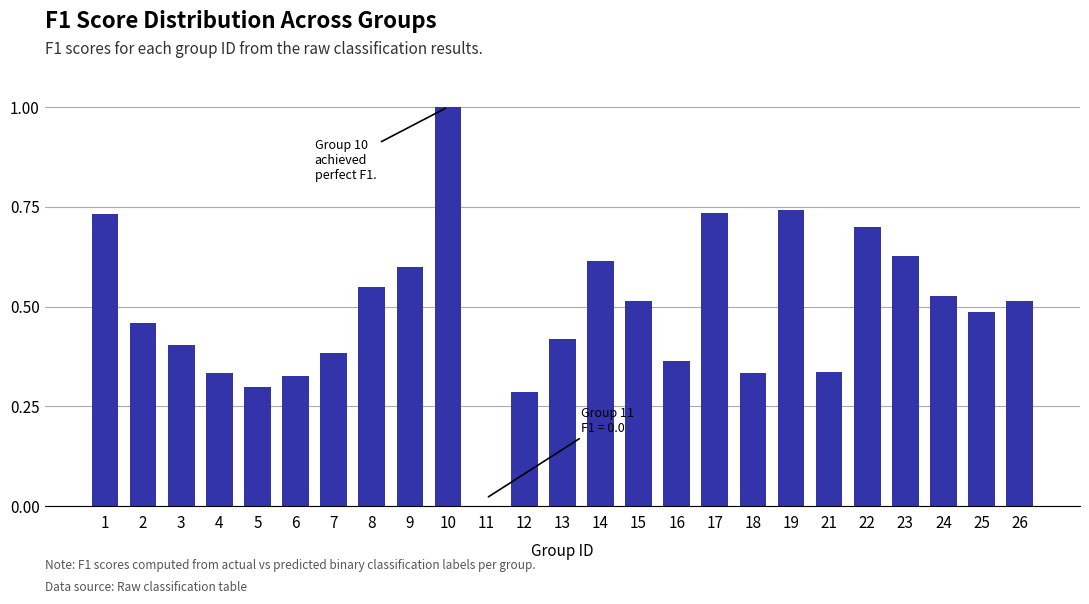

What is the sum of the values at 10 and 21?

1.3